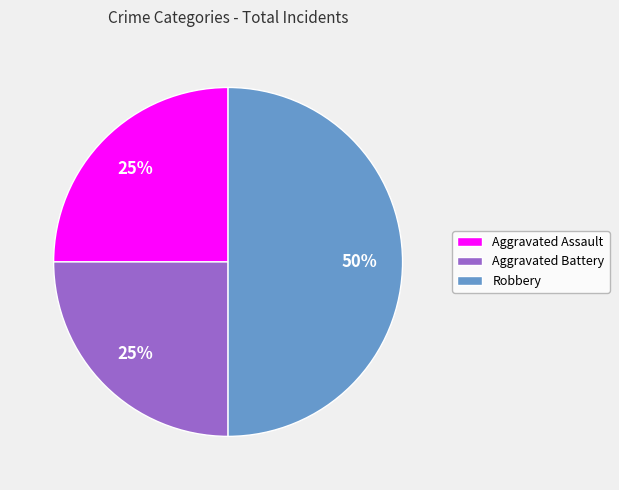

How many segments does this pie chart have?

3